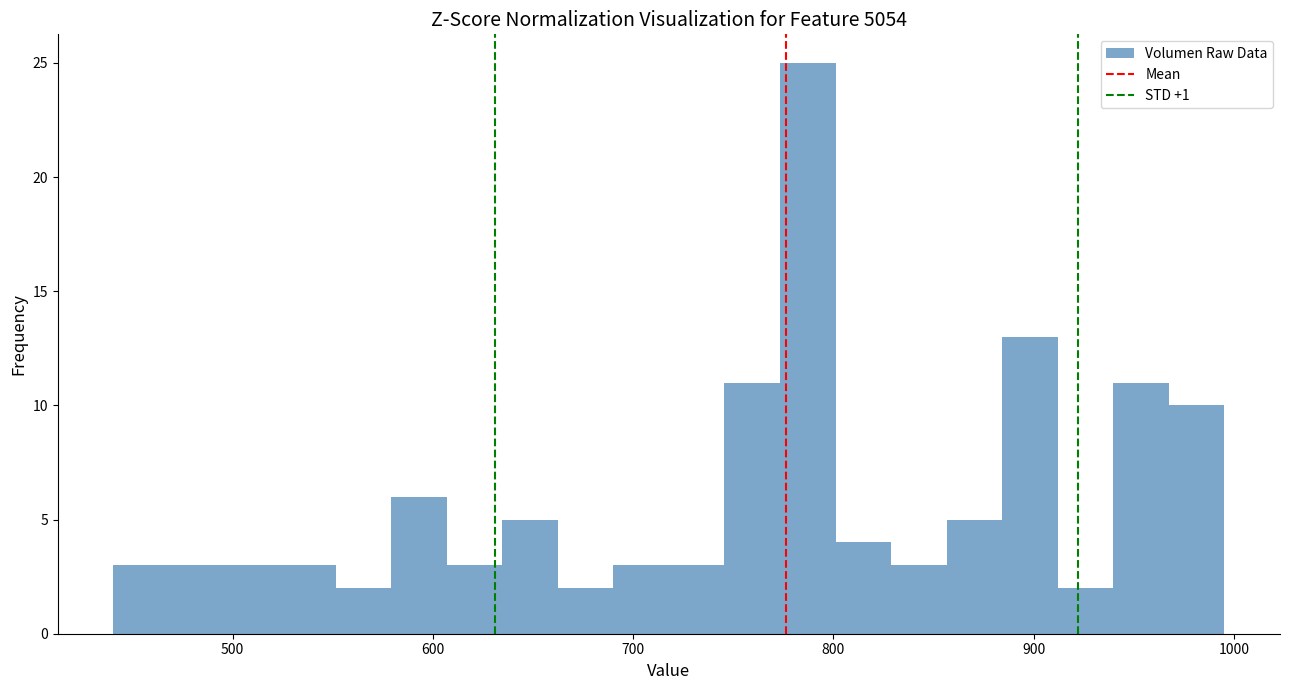

Read against the x-axis, roughly where is the centre of the tallest bar?

790